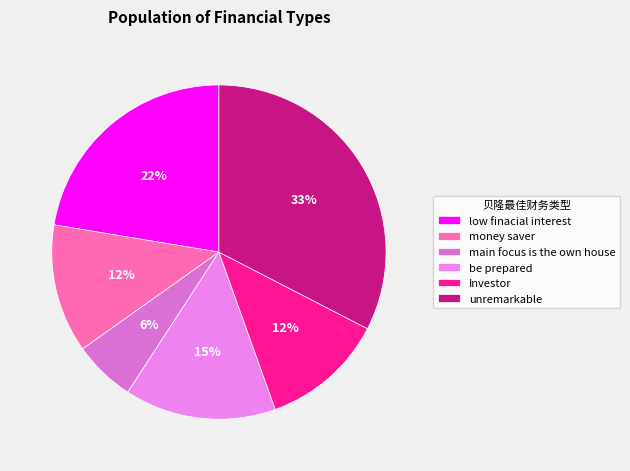

Is it true that be prepared is 9% of the pie?

False